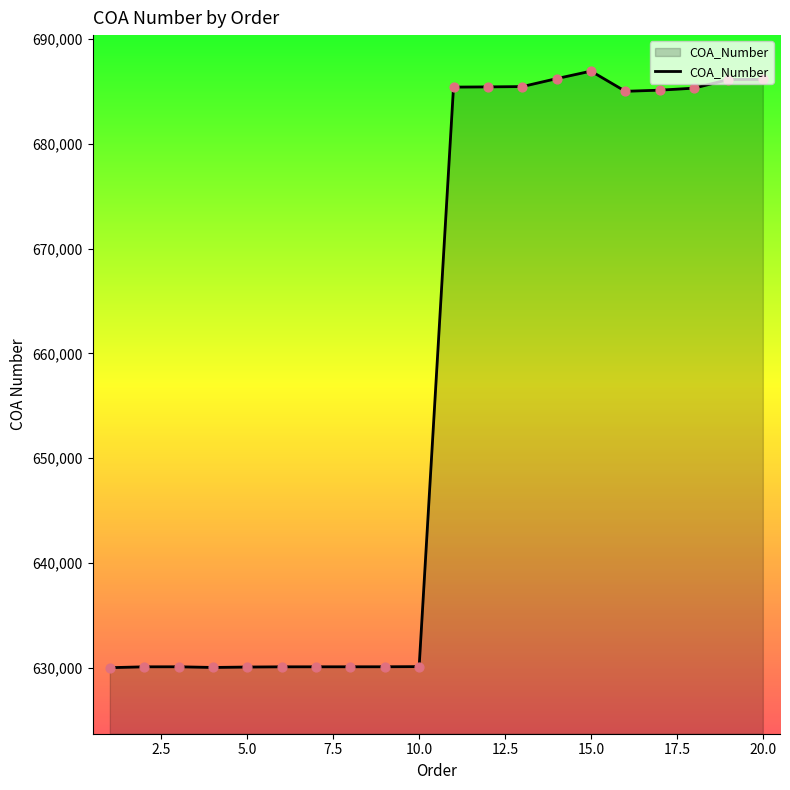

What is the smallest value displayed?

630031